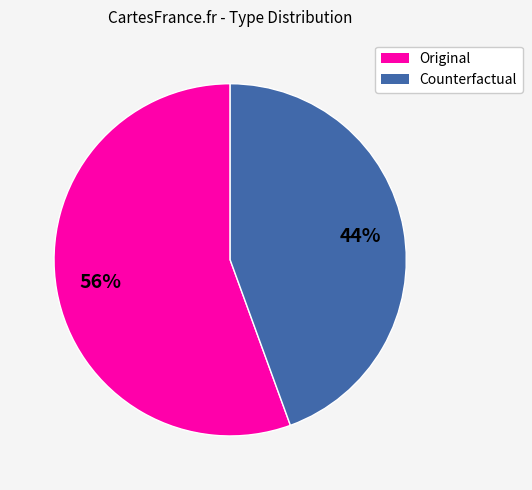

What percentage is the Counterfactual slice, to the nearest percent?

44%